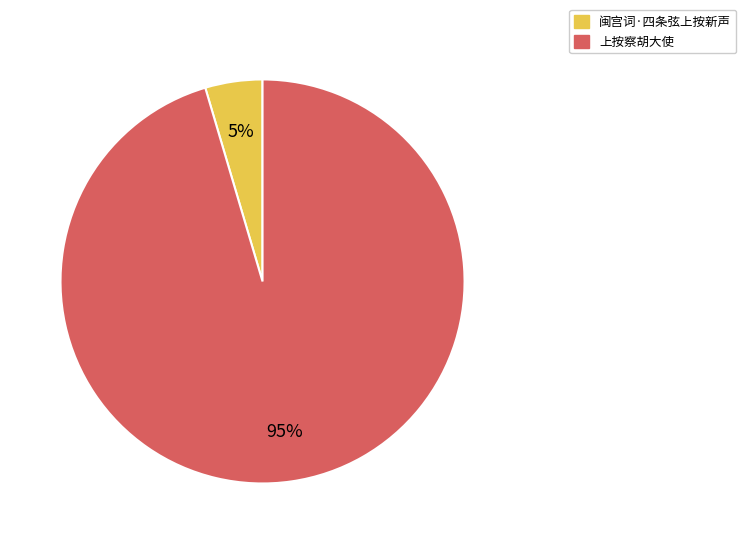

How many slices are in this pie chart?

2